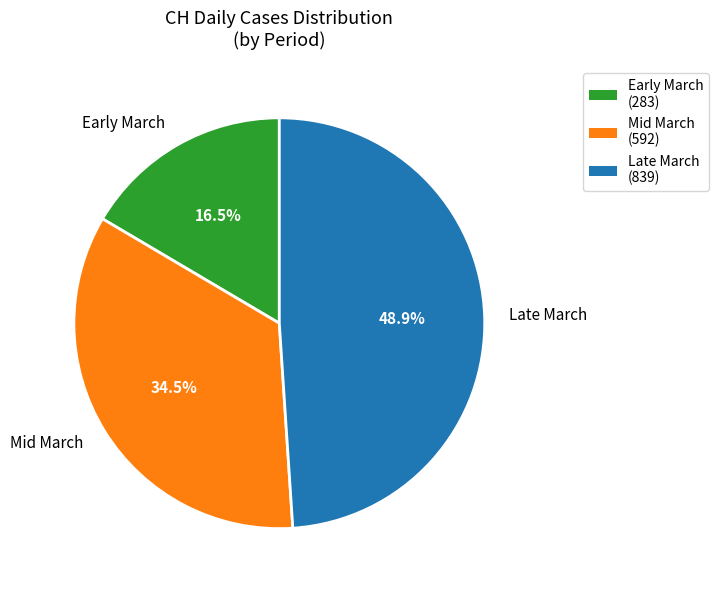

Is there any slice that represents more than half of the pie?

No